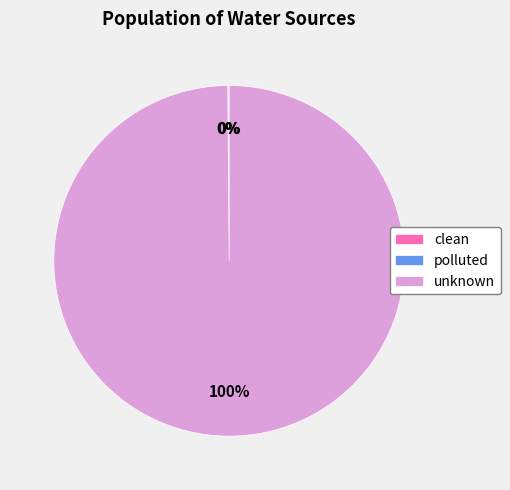

Which slice is the largest?

unknown